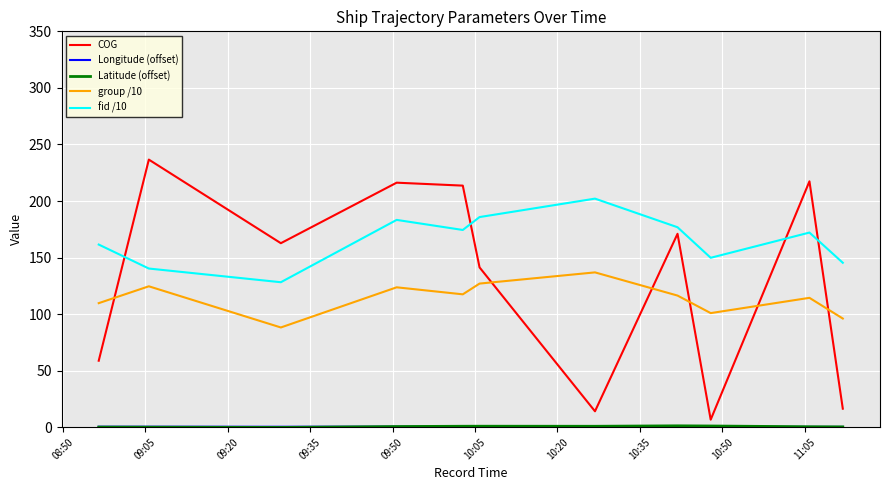

What is the minimum value for COG?

6.7